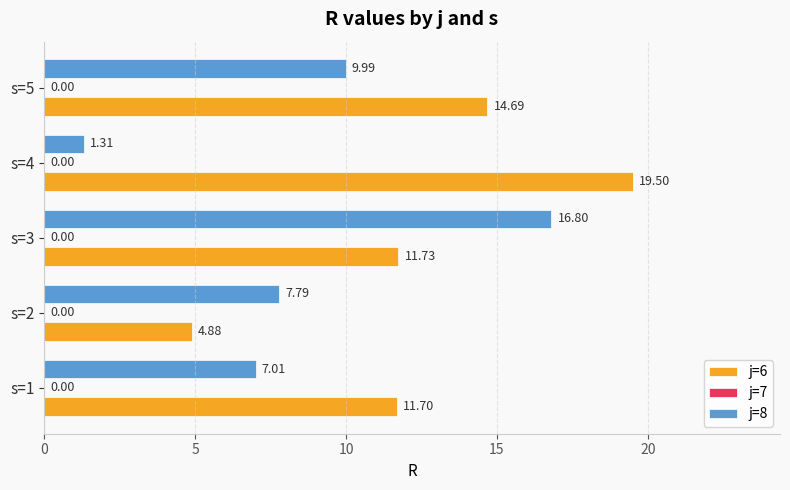

Rank the categories by j=8 value from lowest to highest.

s=4, s=1, s=2, s=5, s=3